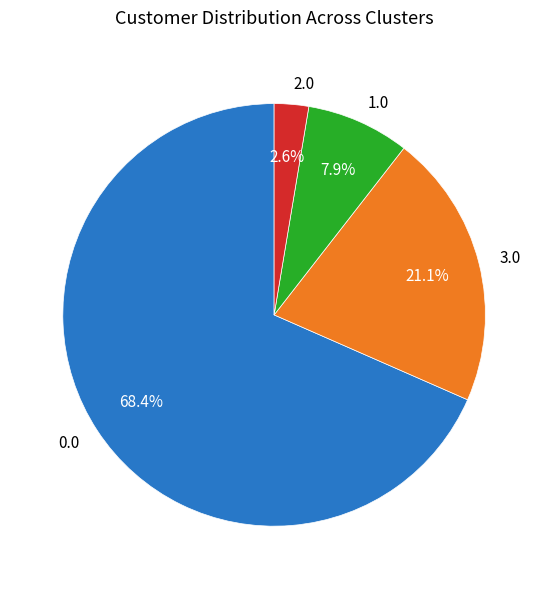

Which has a higher value, 3.0 or 1.0?

3.0